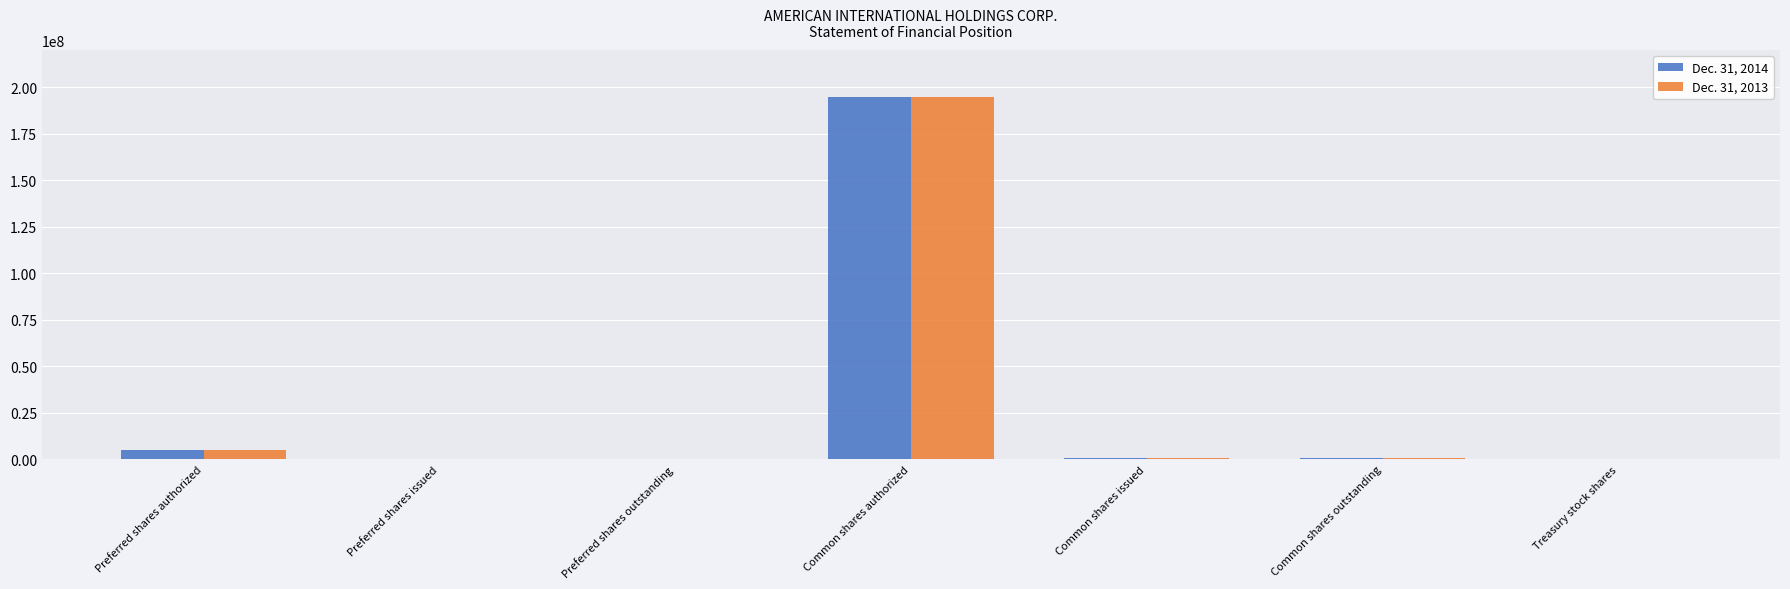

Is it true that Dec. 31, 2014 equals 0 at Preferred shares issued?

True